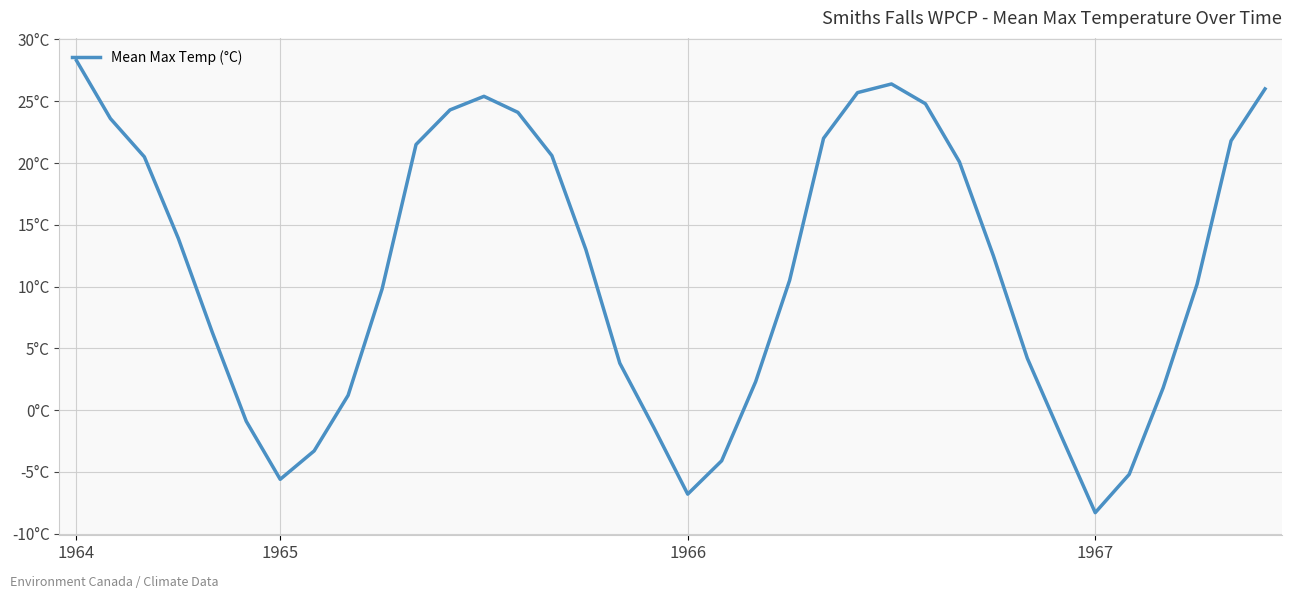

What is the greatest value displayed?

28.3